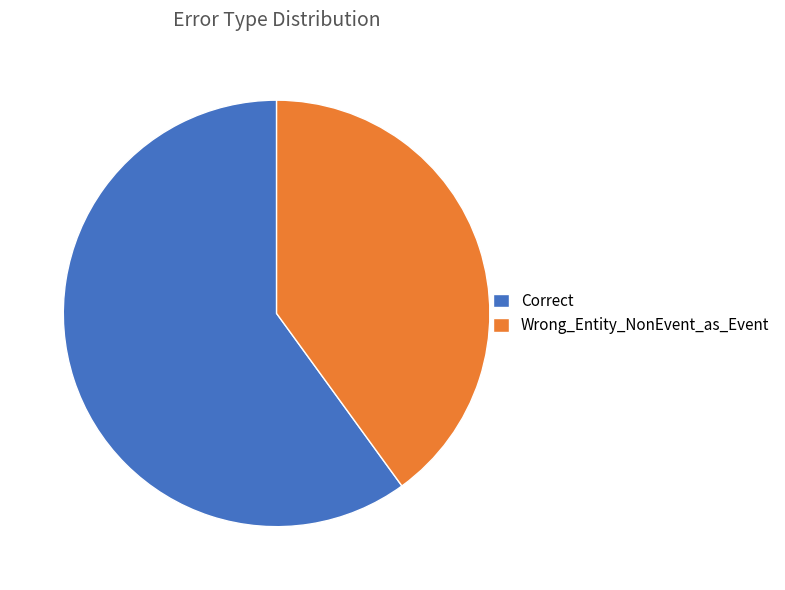

Approximately how many times larger is the value at Correct compared to Wrong_Entity_NonEvent_as_Event?

1.5